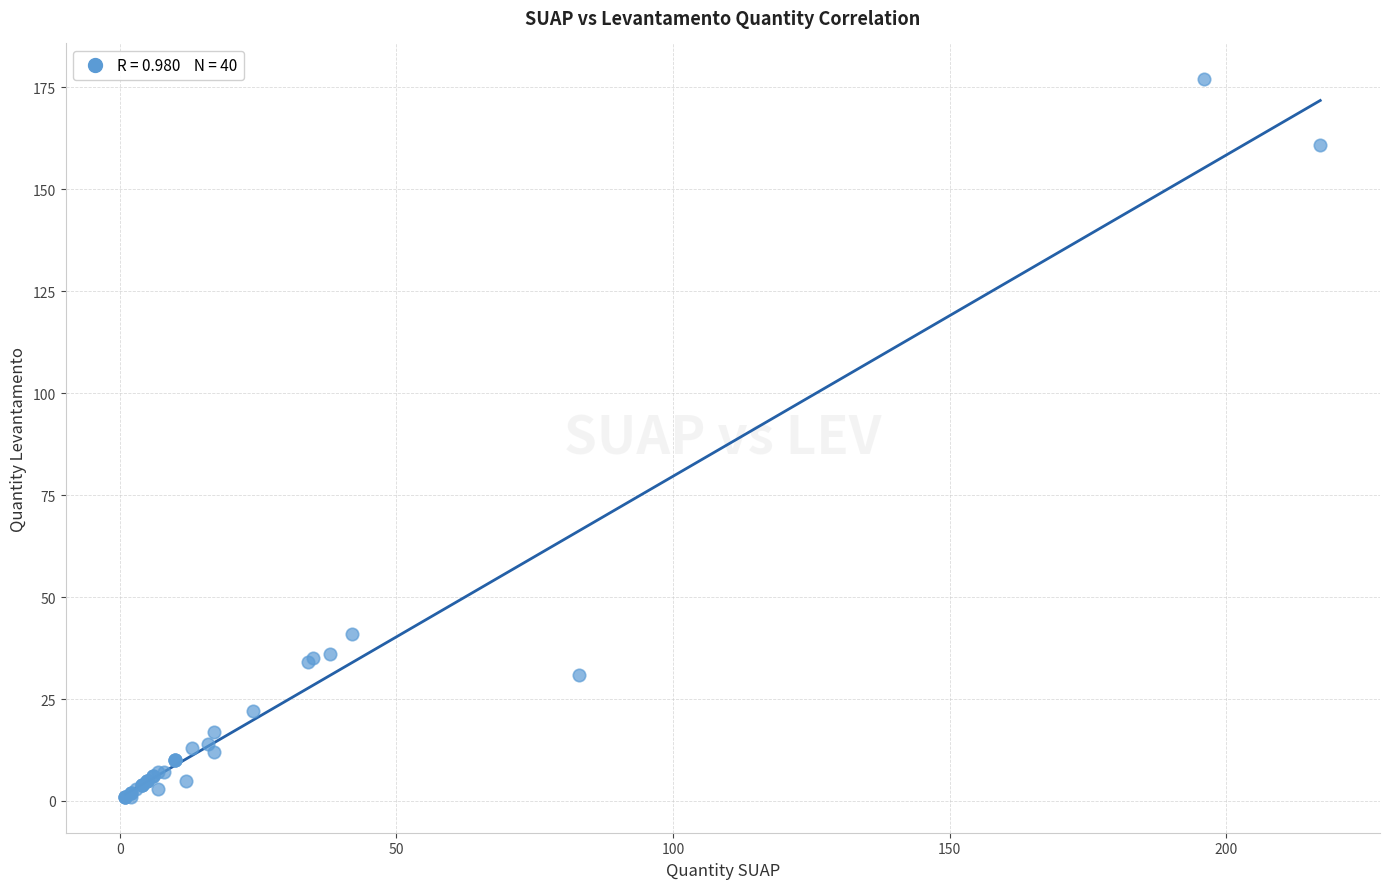

What Y value in the scatter plot is closest to 89?

41